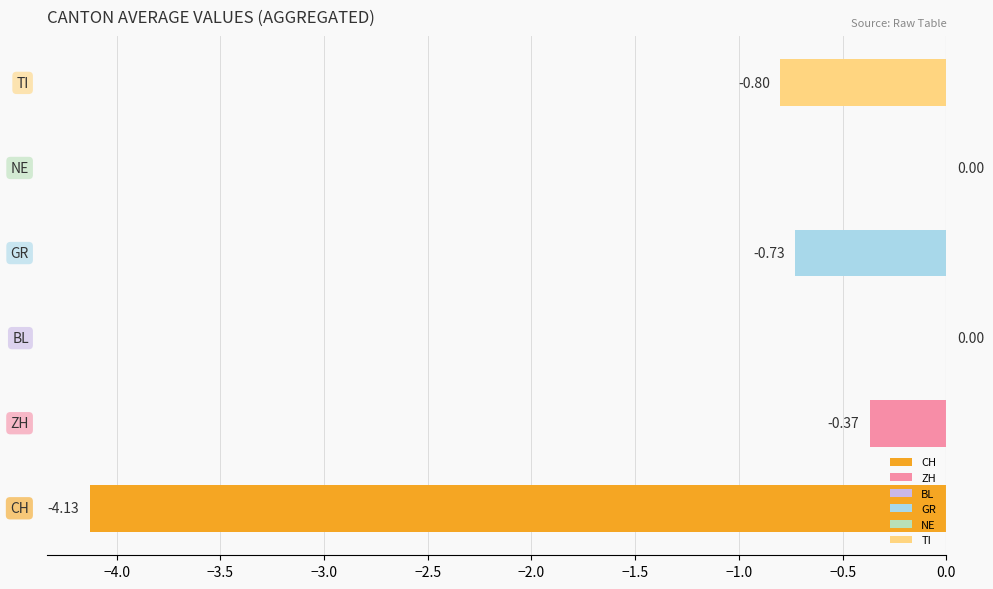

What is the sum of all values?

-6.0